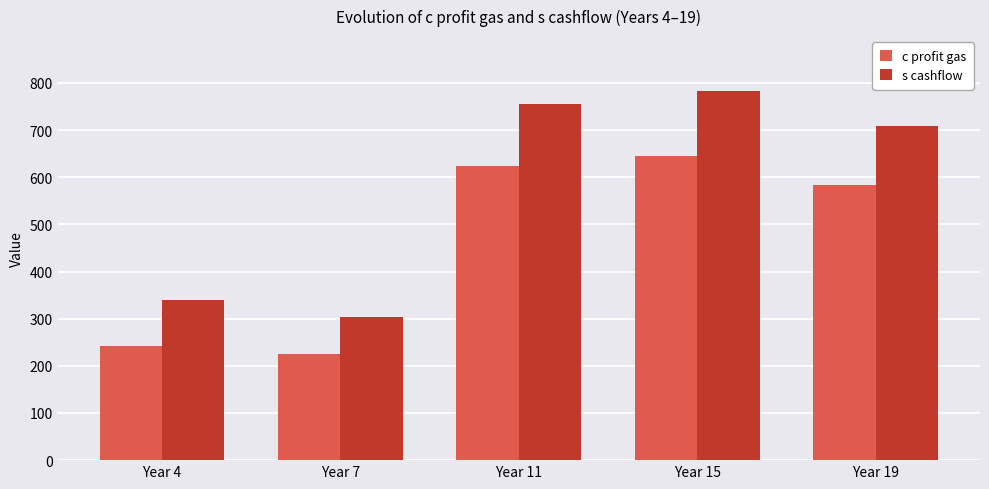

Which series has the largest range (max minus min)?

s cashflow